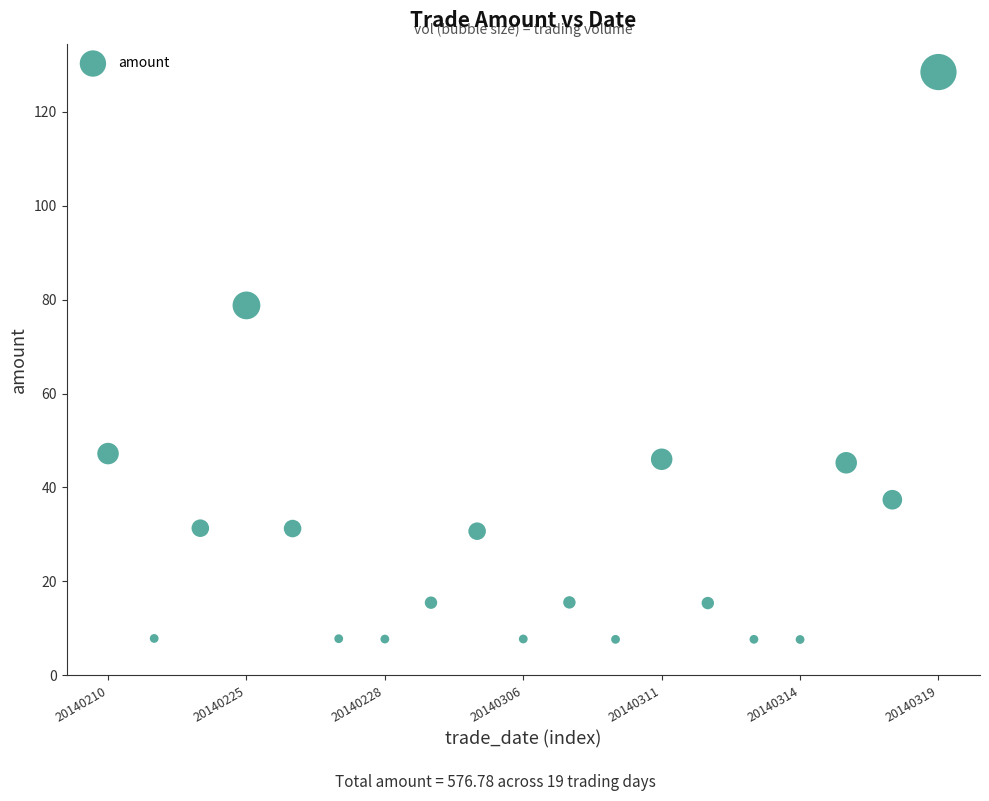

What is the range of Y values (max minus min)?

120.9